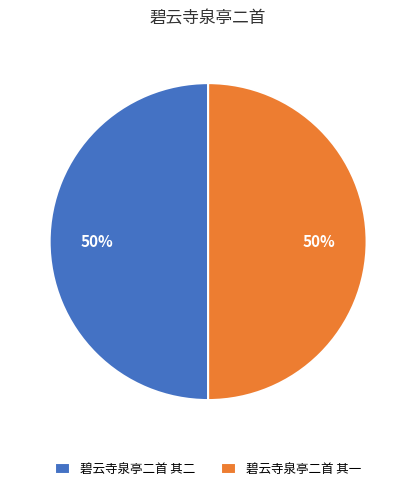

To the nearest percent, what percentage of the pie is 碧云寺泉亭二首 其二?

50%